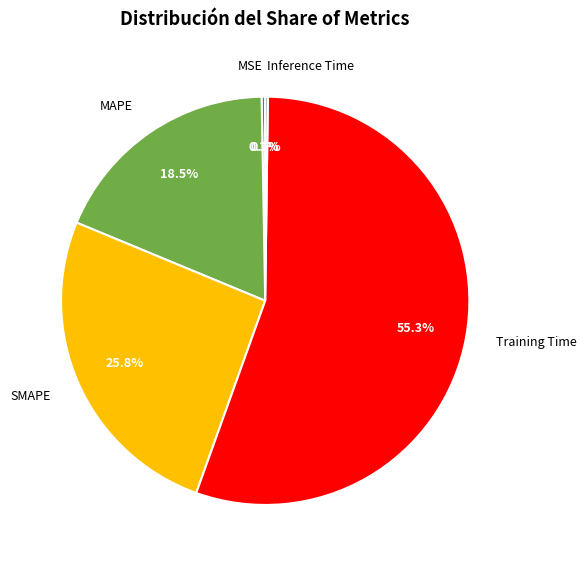

Is there a majority slice in this chart?

Yes